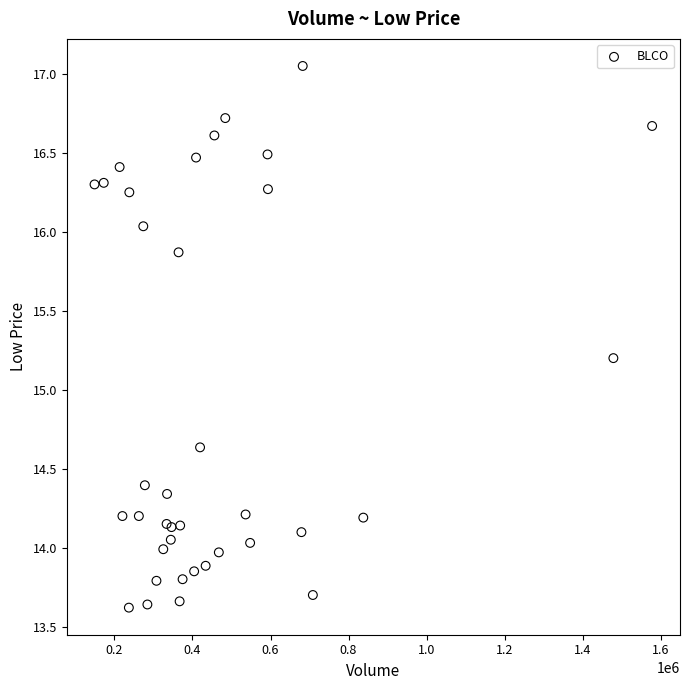

What Y value in the scatter plot is closest to 15?

15.2